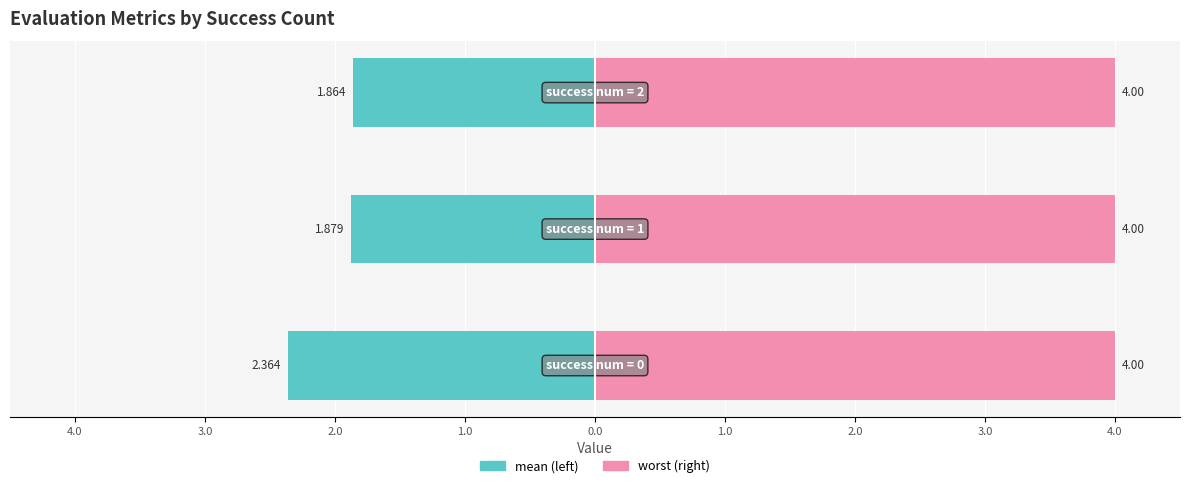

What is the difference between the highest and lowest values at 4.0?

2.4